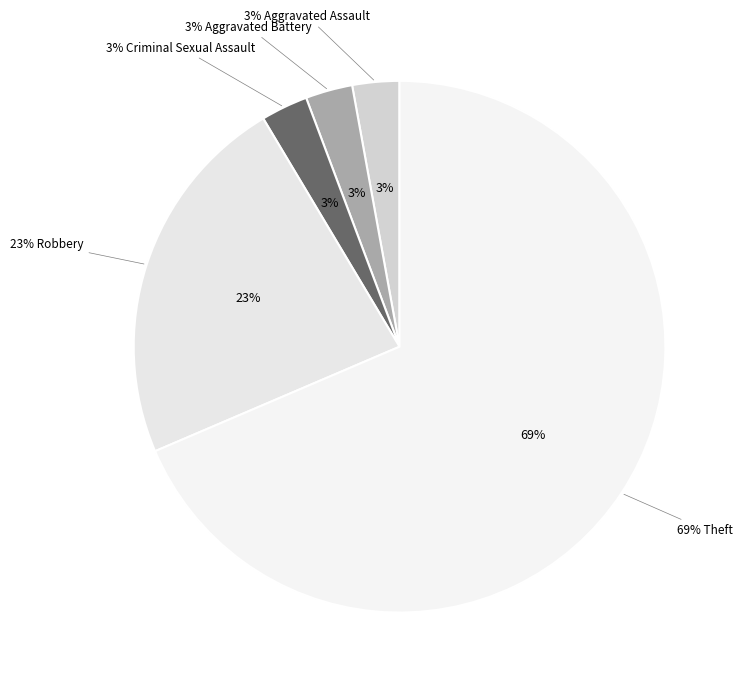

To the nearest percent, what is the difference between the Theft and Robbery slice percentages?

46%